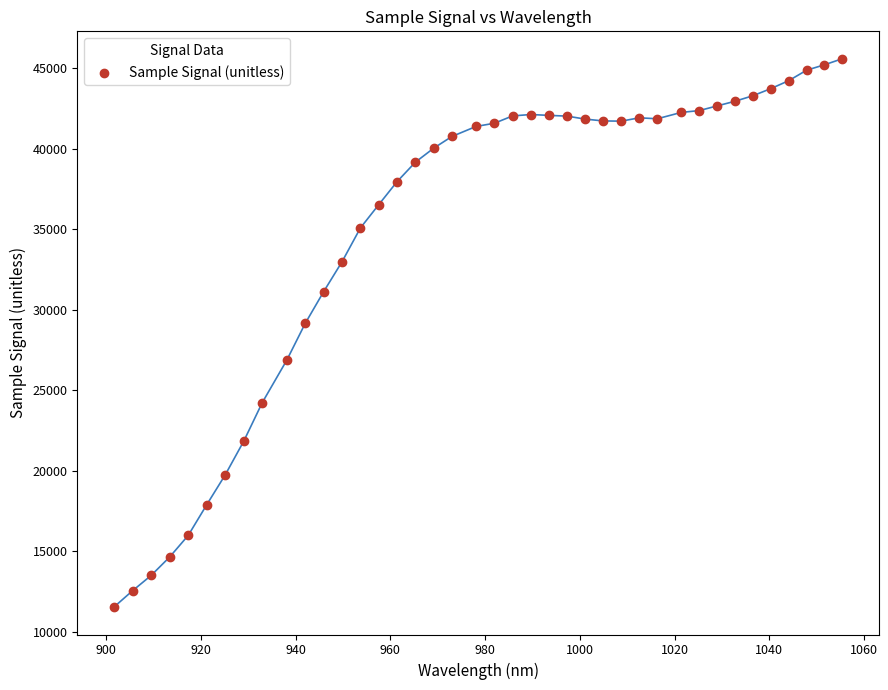

What Y value in the scatter plot is closest to 28561?

29158